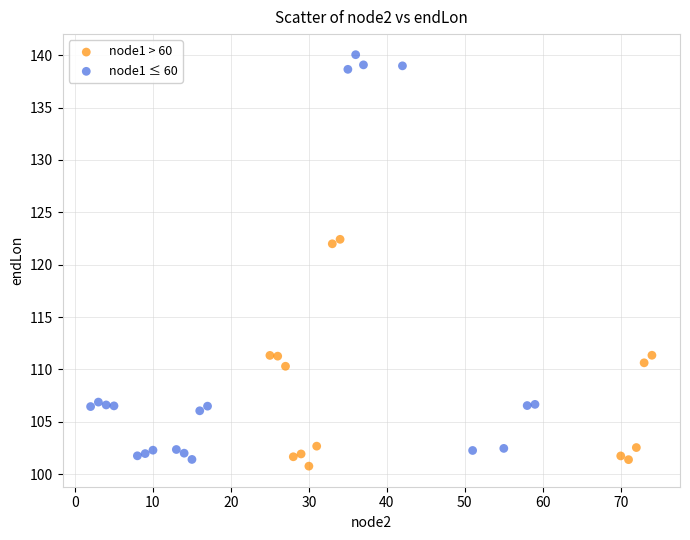

Which series has the largest Y range (max minus min)?

node1 ≤ 60